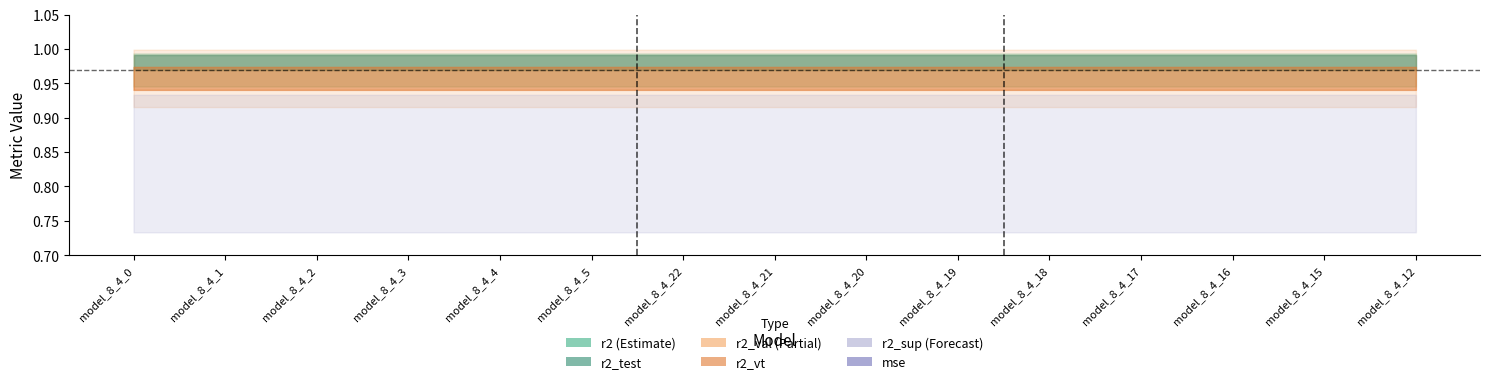

How many series are shown in this chart?

6